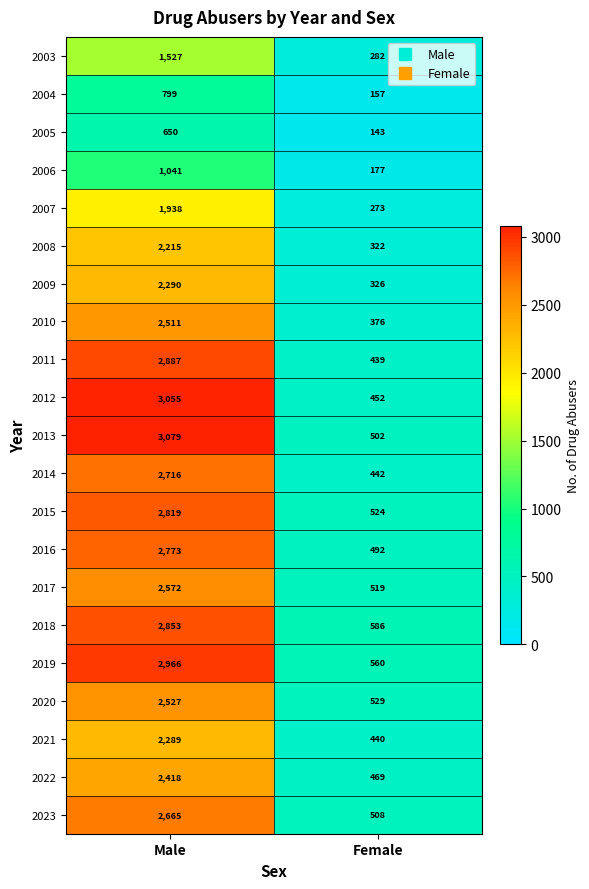

What is the difference between the maximum and minimum values in the 2012 series?

2603